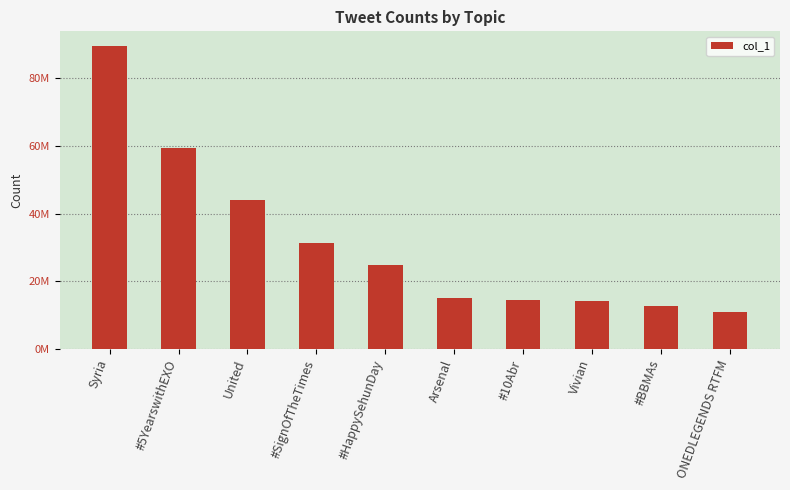

What is the sum of the values at Vivian and #10Abr?

28695772